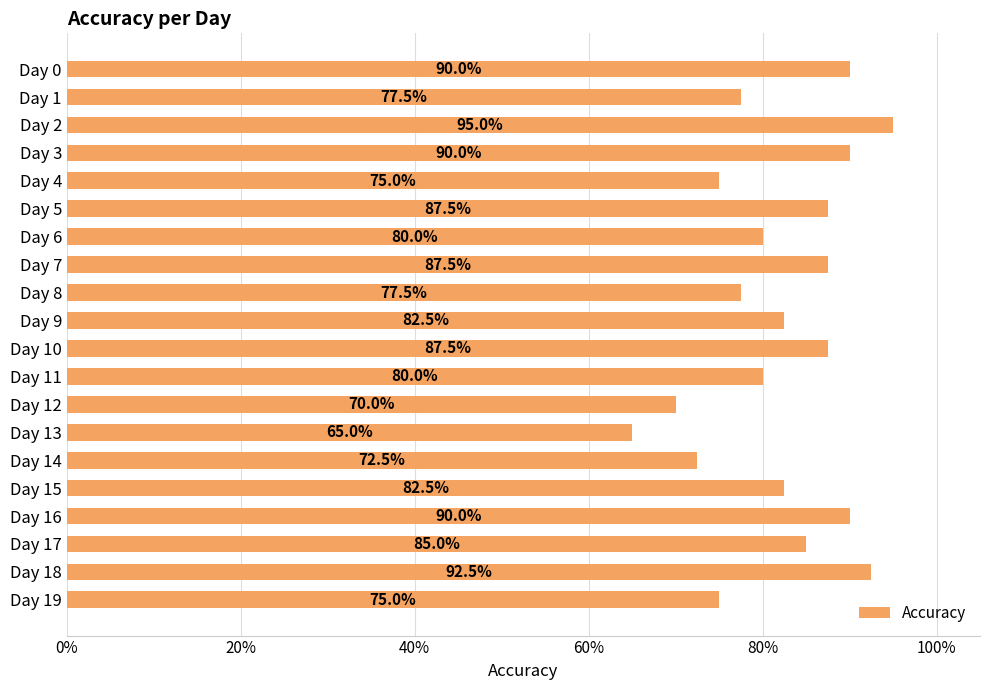

At which label is the value closest to 0?

Day 13